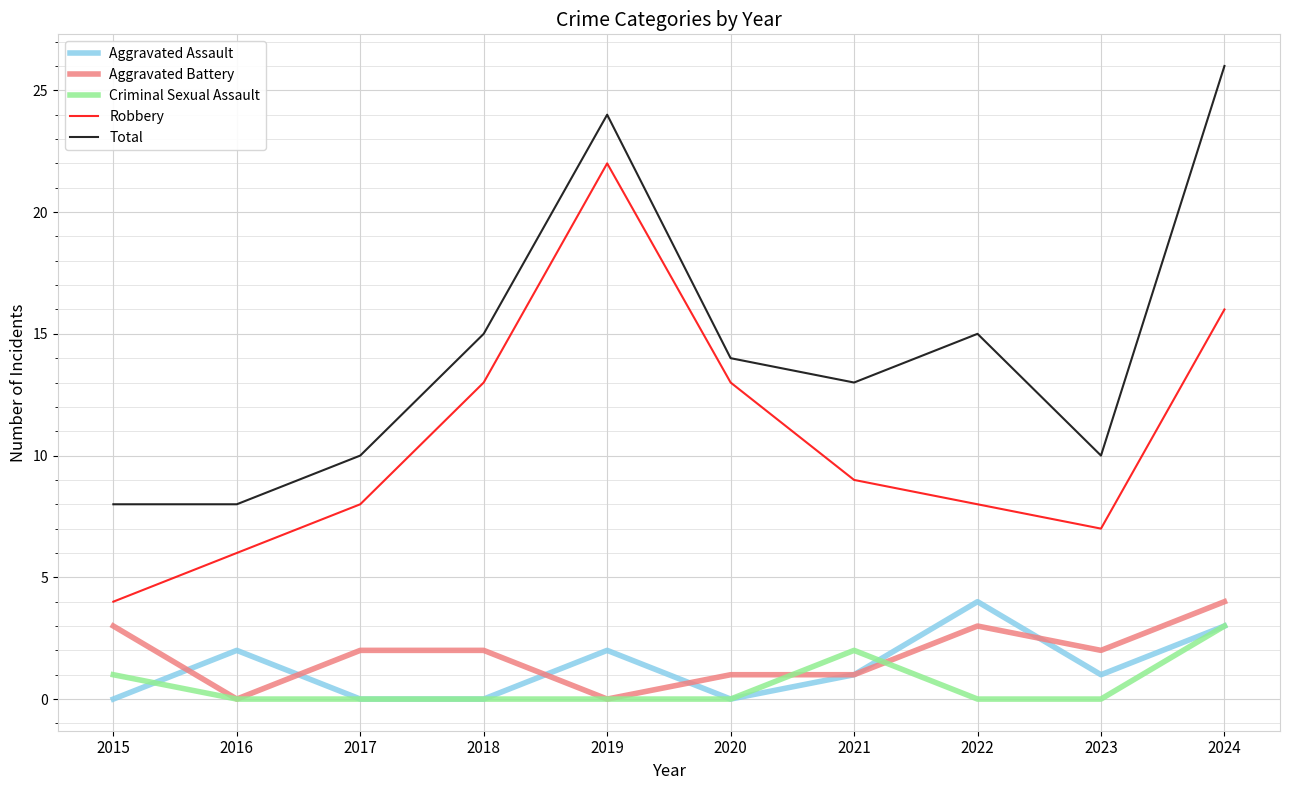

True or false: Criminal Sexual Assault and Aggravated Assault intersect in this chart.

True